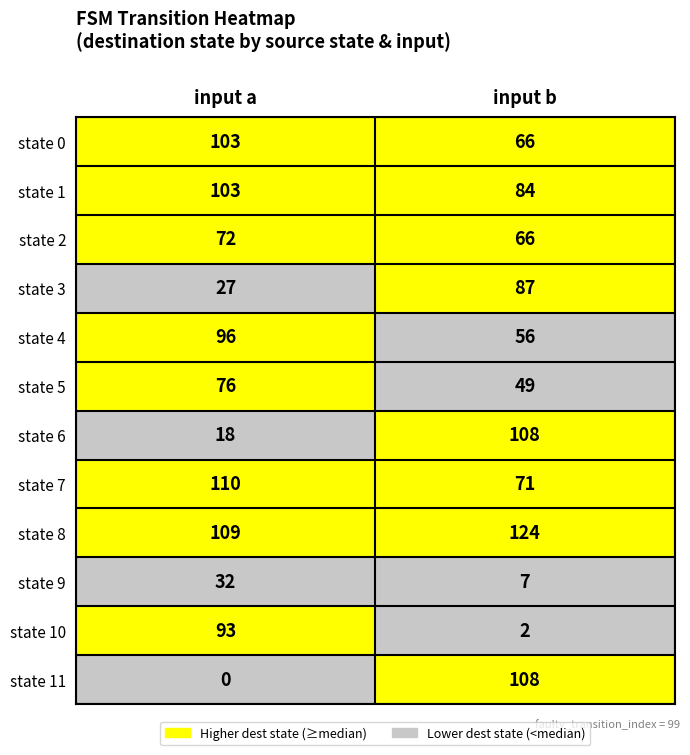

What is the difference between the highest and lowest values at input a?

110